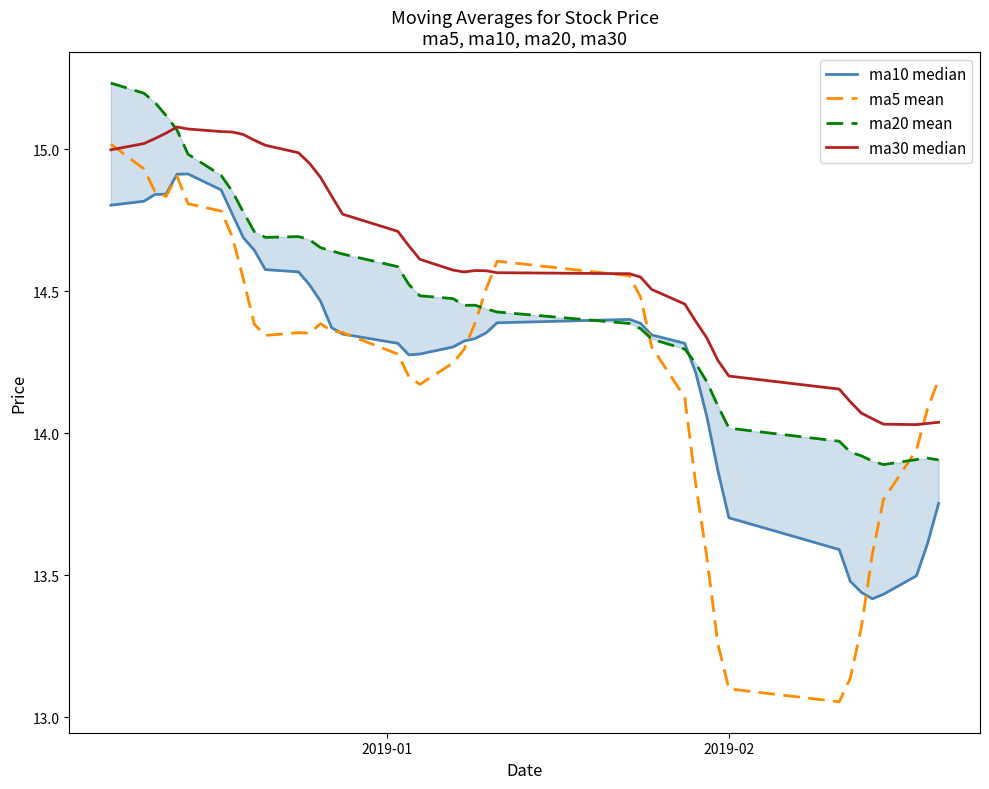

How many lines are shown in the chart?

4